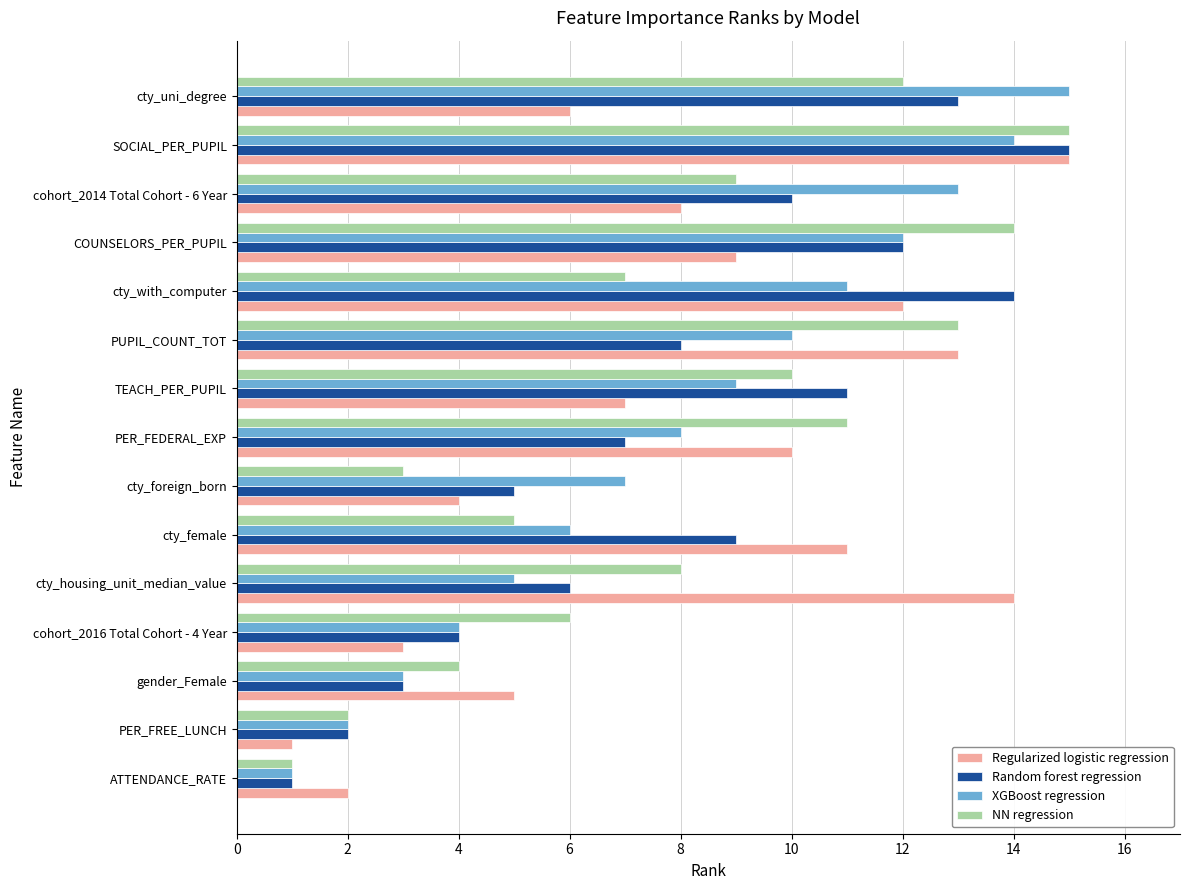

How many values in the Random forest regression series are below 8?

7